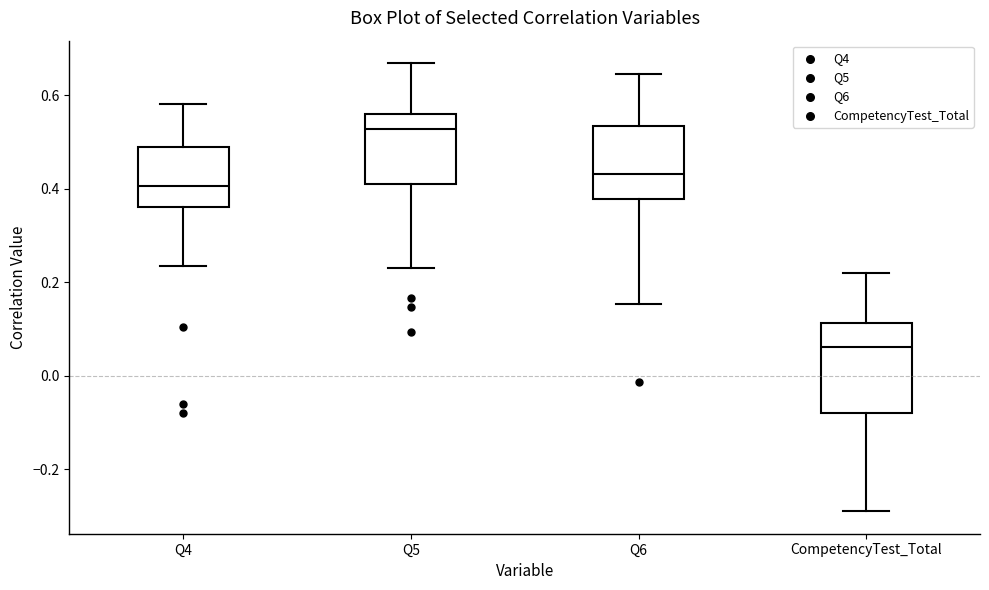

Reading left to right, transcribe this box plot: for each box, give where its median line is, the range the box spans, and where its two whiskers end, as read against the y-axis. The values are not printed on the chart, so give them approximately, as read against the axis.

Q4: median 0.40, box 0.36 to 0.48, whiskers 0.24 to 0.58
Q5: median 0.52, box 0.40 to 0.56, whiskers 0.24 to 0.66
Q6: median 0.44, box 0.38 to 0.54, whiskers 0.16 to 0.64
CompetencyTest_Total: median 0.06, box -0.08 to 0.12, whiskers -0.30 to 0.22